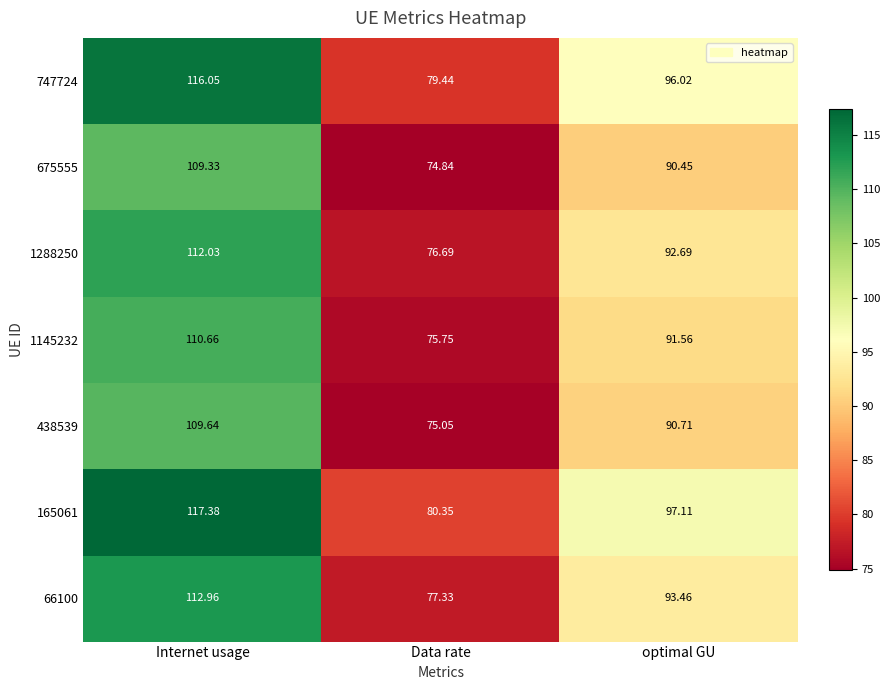

At which label does 747724 reach its minimum?

Data rate